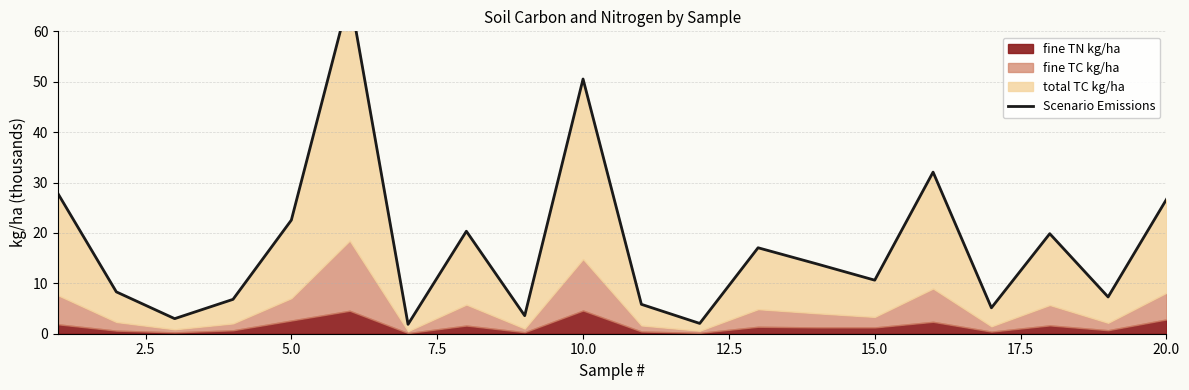

Reading right to left, what are all the values shown in this chart?

26.6	7.3	19.8	5.1	32.1	10.6	13.9	17.1	2.0	5.8	50.5	3.6	20.3	1.9	67.2	22.5	6.8	3.0	8.3	27.8